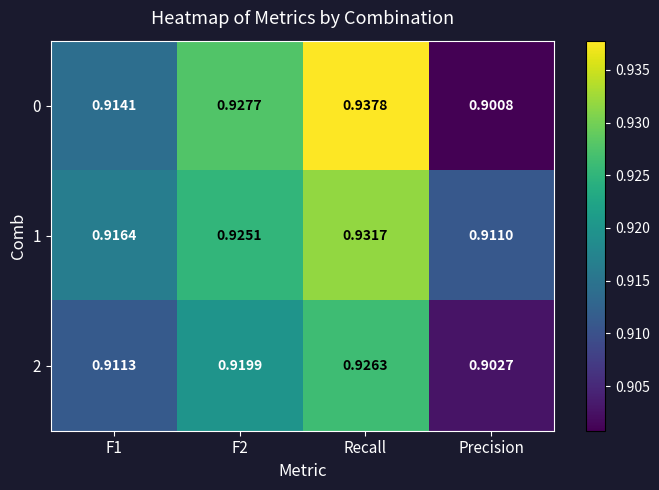

At which label is 2 closest to 0?

Precision